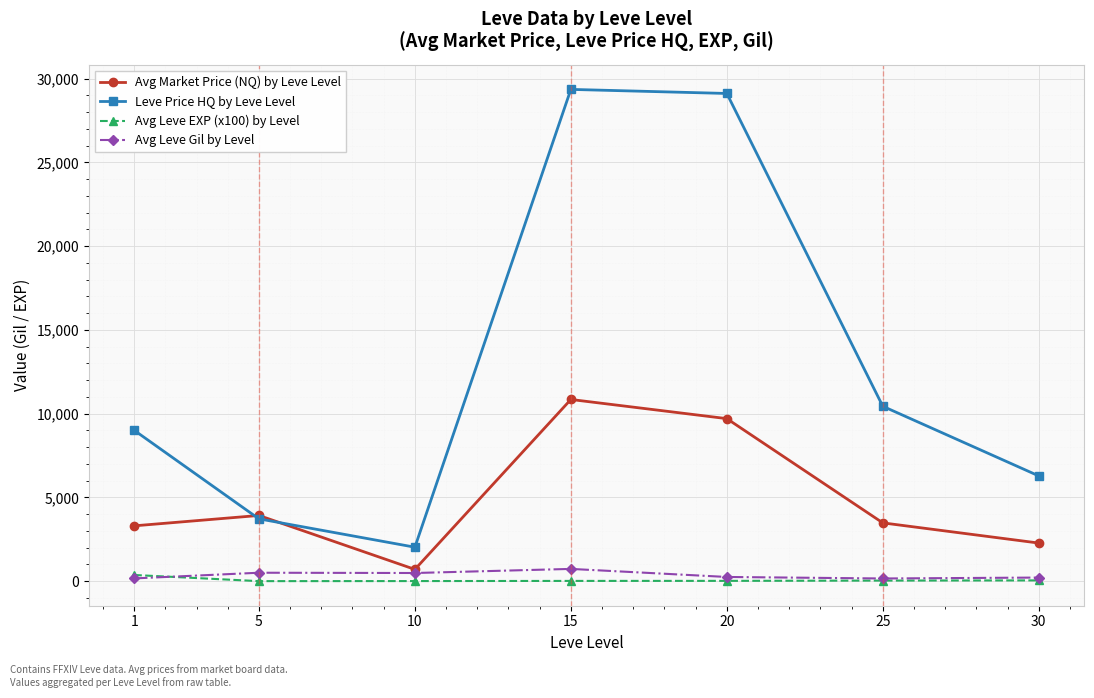

What is the lowest value of the Leve Price HQ by Leve Level series?

2026.8